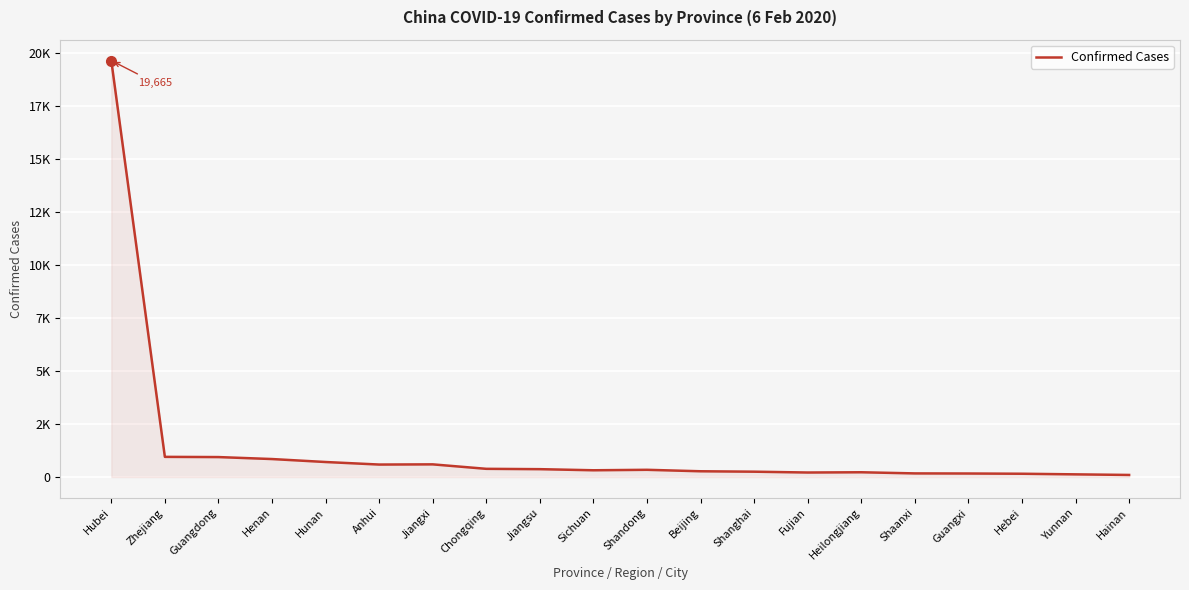

What is the greatest value displayed?

19665